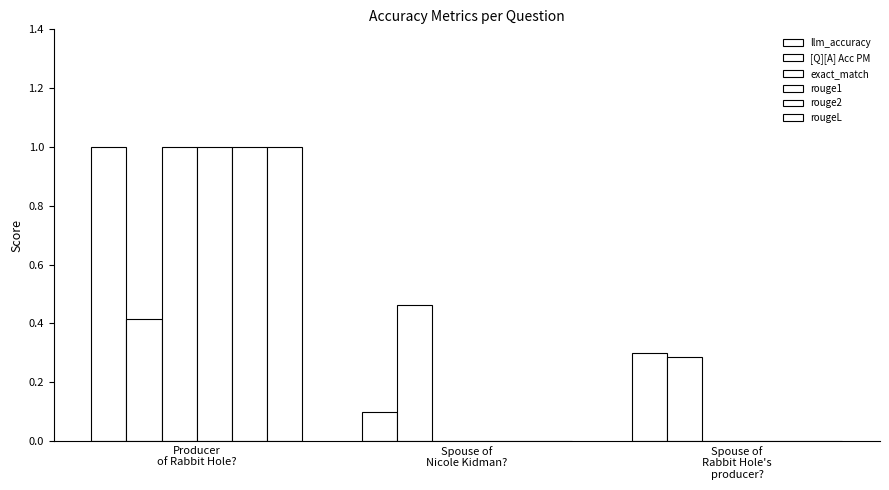

What is the label of the 2nd bar from the left?

Spouse of
Nicole Kidman?